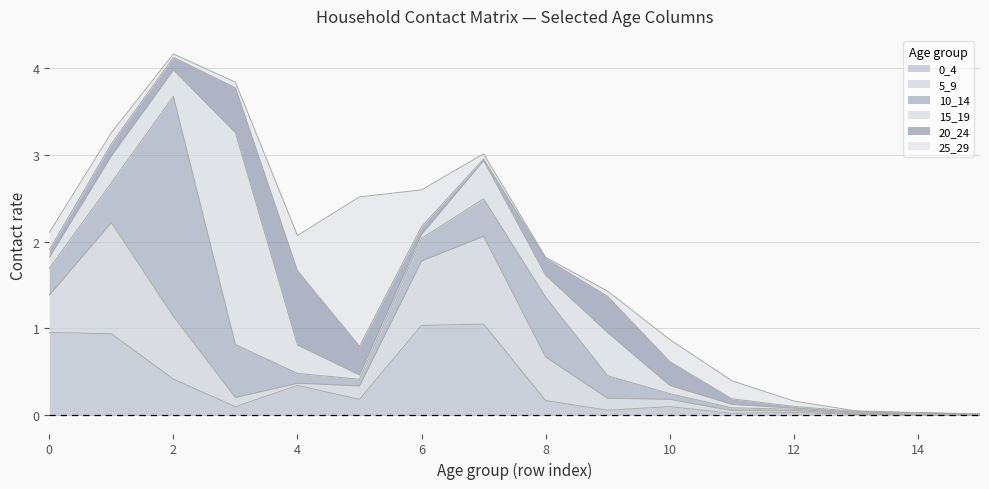

What is the difference between the maximum and minimum values in the 10_14 series?

2.5